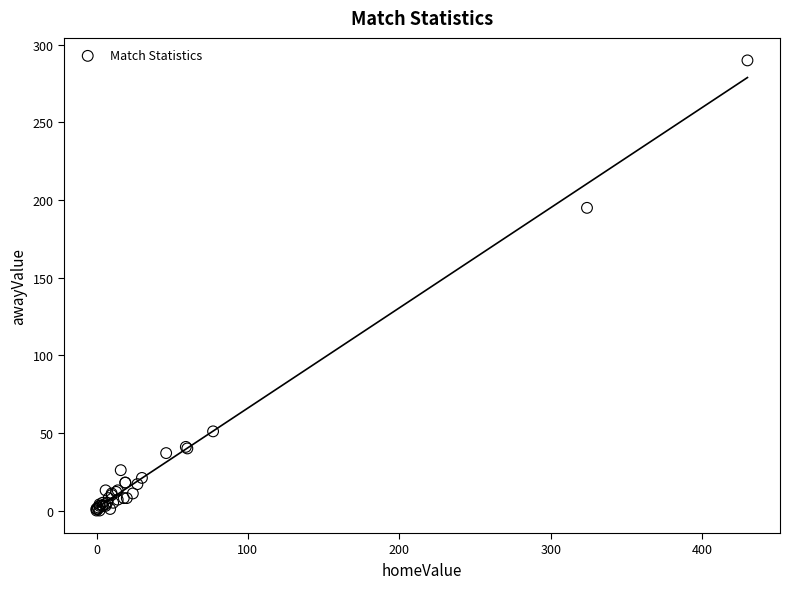

What Y value in the scatter plot is closest to 145?

195